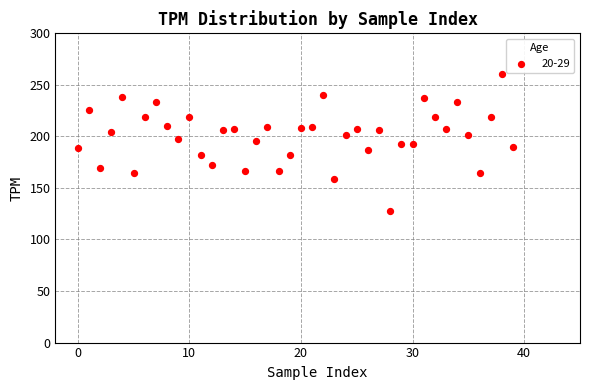

What is the range of Y values (max minus min)?

133.0